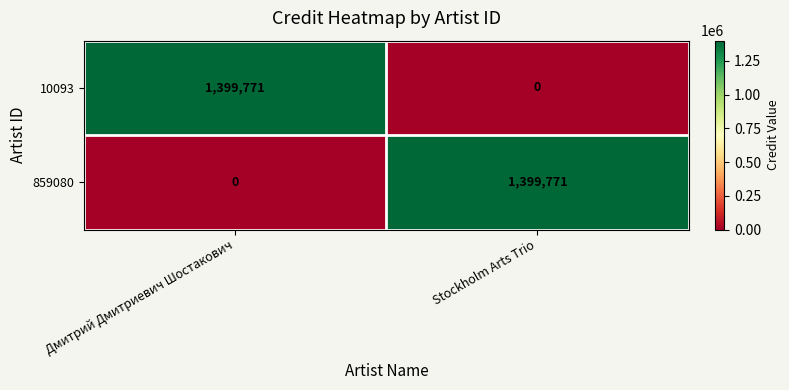

At how many categories does at least one series exceed 1341509?

2